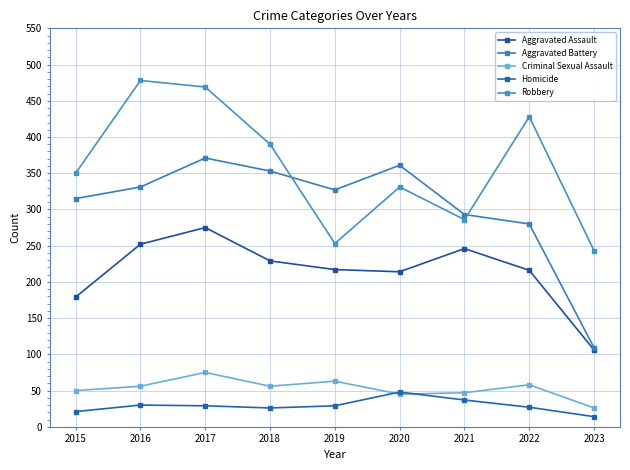

Reading left to right, extract all data points from this chart.

Aggravated Assault: 2015=179	2016=252	2017=275	2018=229	2019=217	2020=214	2021=246	2022=216	2023=106
Aggravated Battery: 2015=315	2016=331	2017=371	2018=353	2019=327	2020=361	2021=293	2022=280	2023=109
Criminal Sexual Assault: 2015=50	2016=56	2017=75	2018=56	2019=63	2020=45	2021=47	2022=58	2023=26
Homicide: 2015=21	2016=30	2017=29	2018=26	2019=29	2020=48	2021=37	2022=27	2023=14
Robbery: 2015=350	2016=478	2017=469	2018=390	2019=253	2020=331	2021=286	2022=428	2023=243